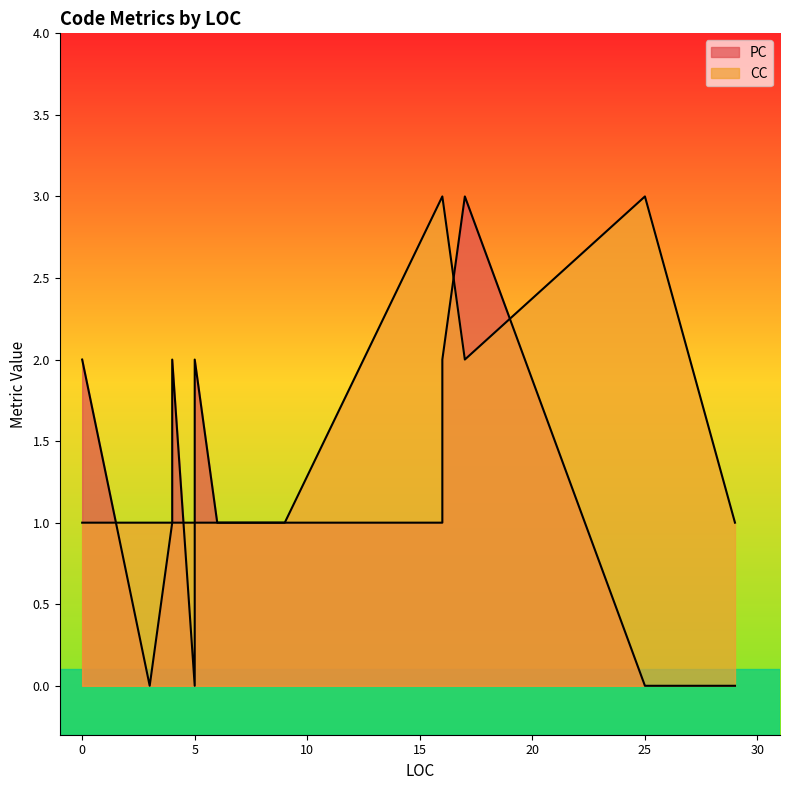

List the series in order of their peak value, lowest first.

PC, CC